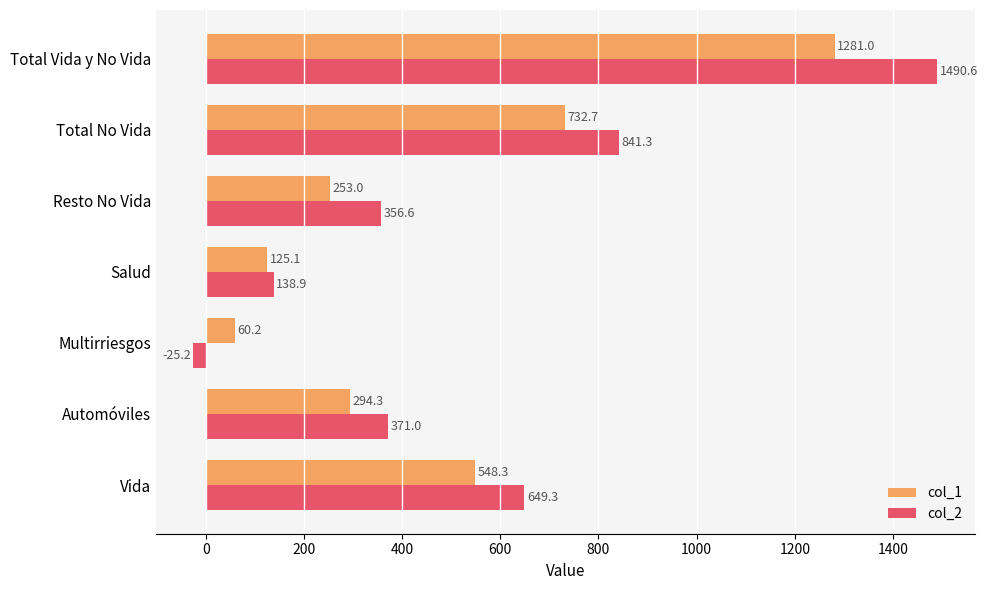

Rank the series at Multirriesgos from lowest to highest value.

col_2, col_1